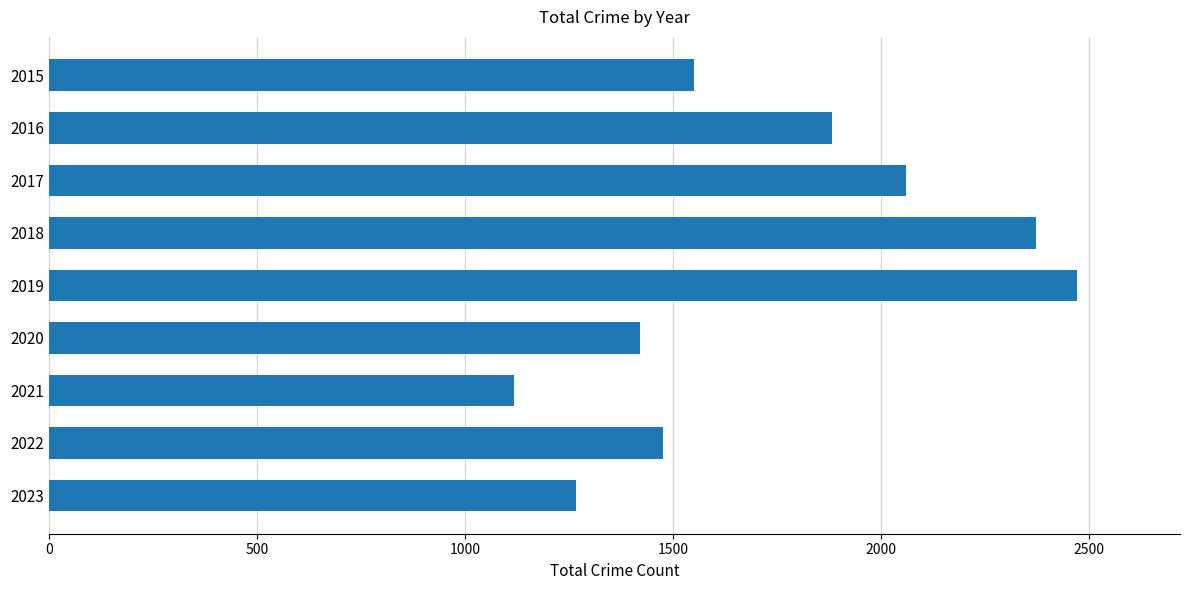

Where is the data nearest to the value 1794?

2016